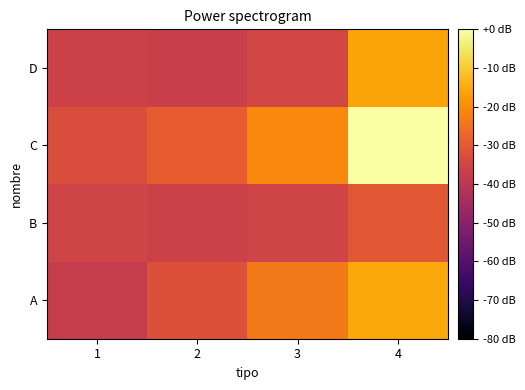

Which series has the largest total across all categories?

C